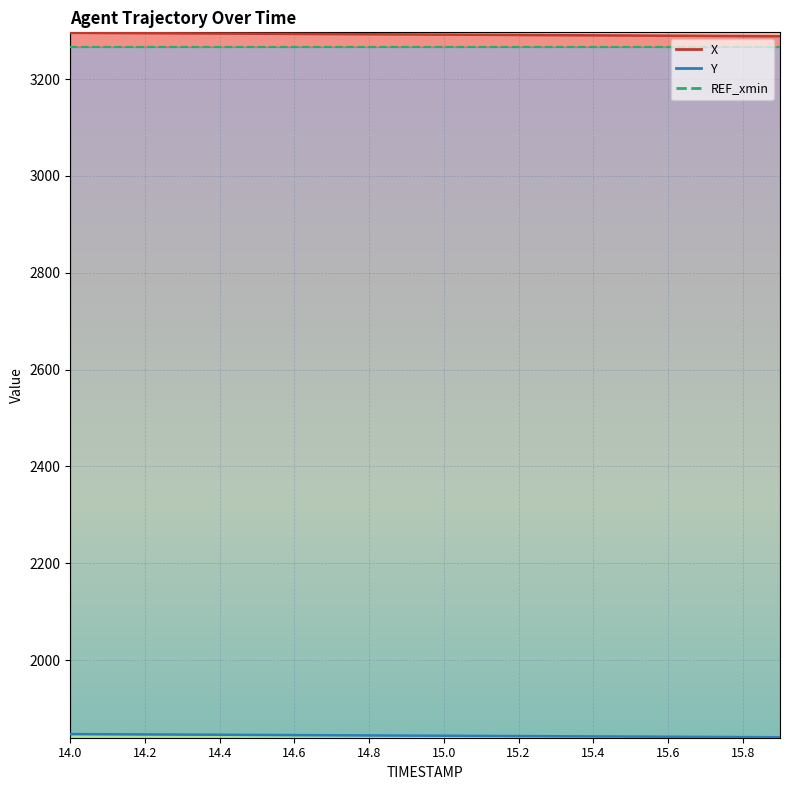

What is the label of the 4th point from the left?

14.3